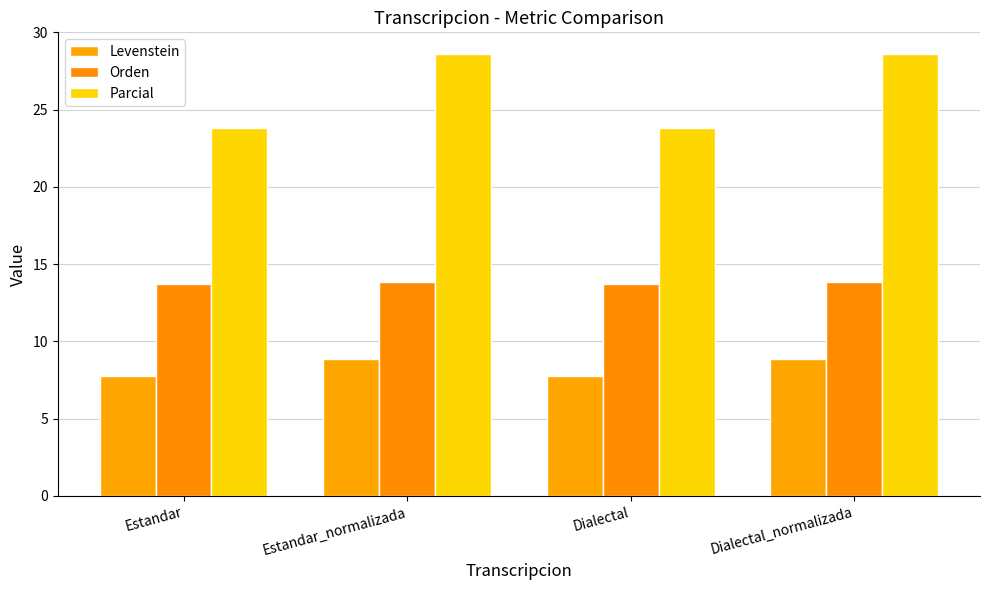

True or false: Orden has a value of 13.7 at Estandar.

True